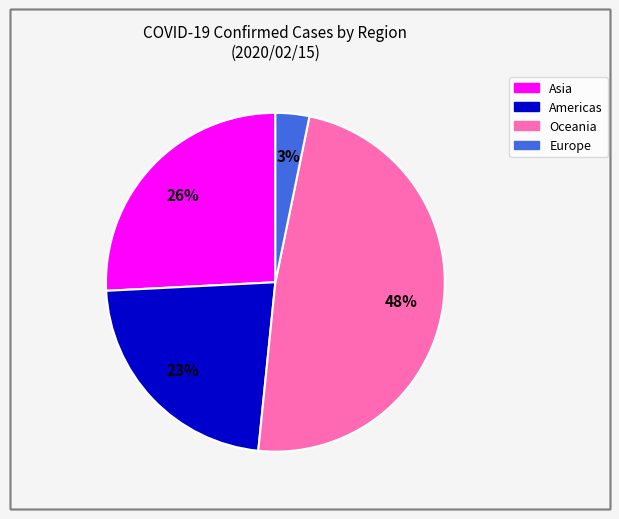

Does any single category account for the majority?

No